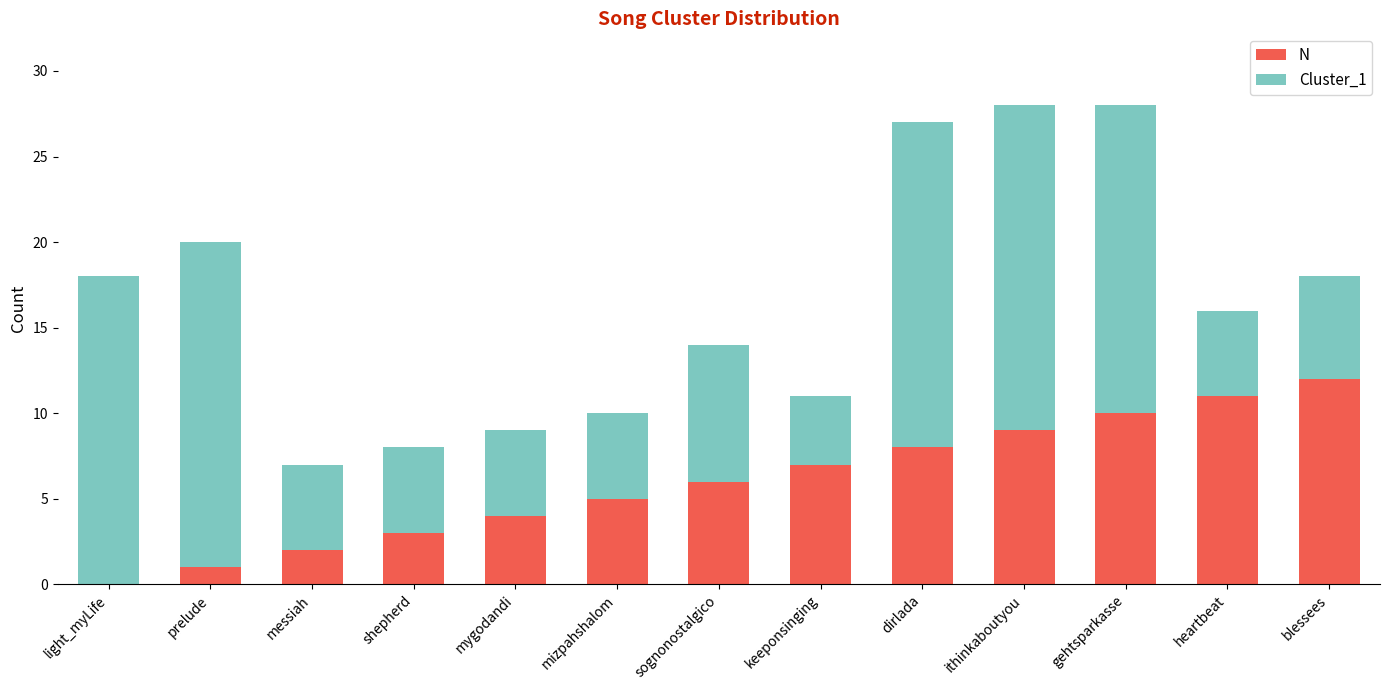

True or false: N has a value of 8 at dirlada.

True